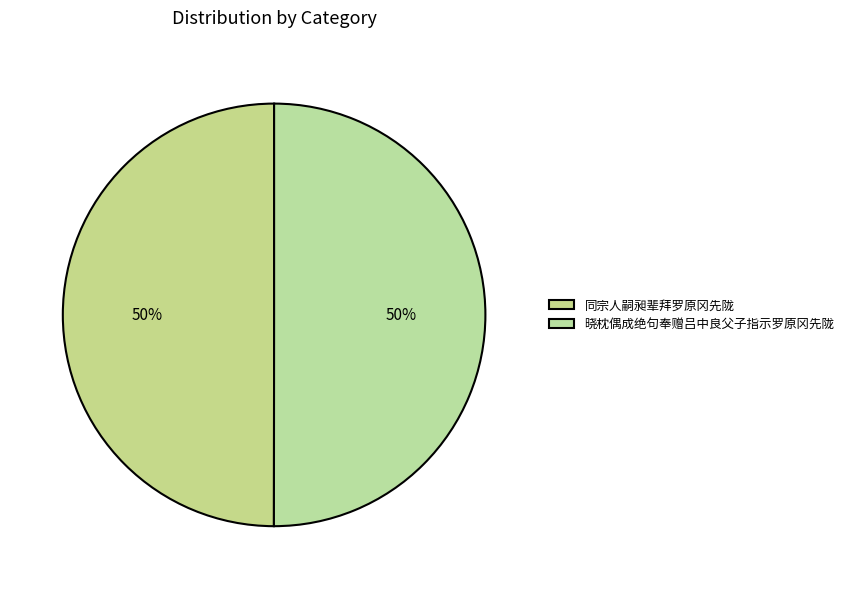

To the nearest percent, what is the average slice percentage?

50%